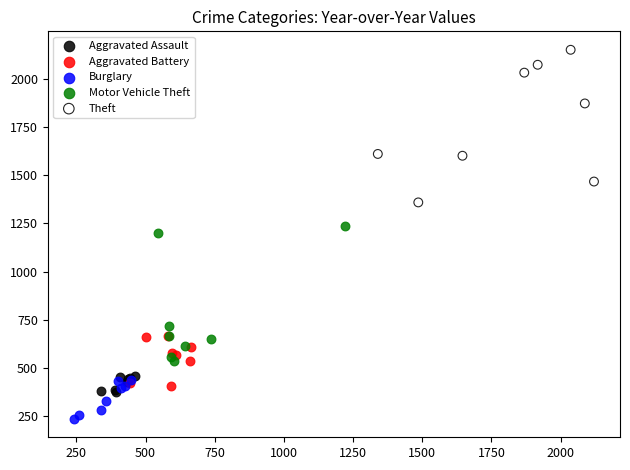

Which series contains the highest Y value?

Theft